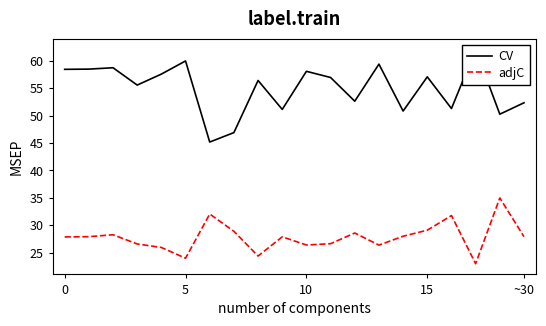

True or false: adjC and CV cross at least once.

False